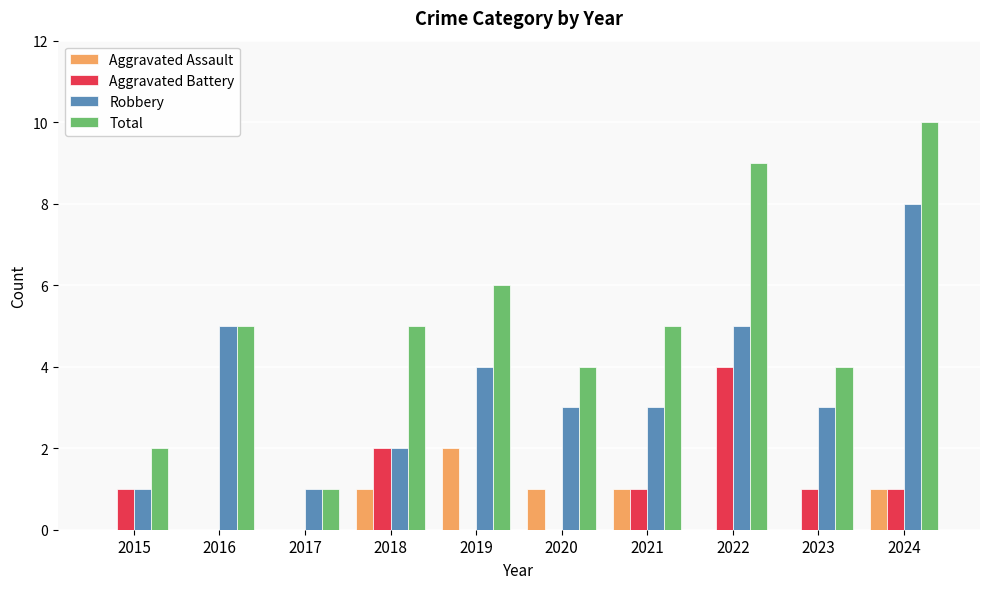

The value of Total at 2021 is 8. True or false?

False